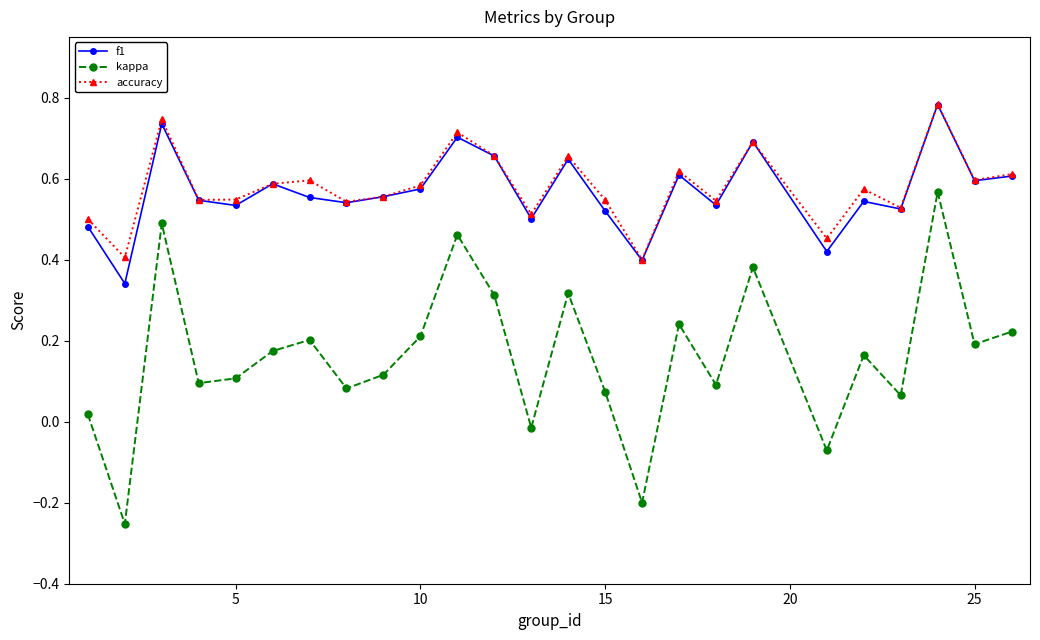

What is the sum of all kappa values?

4.0